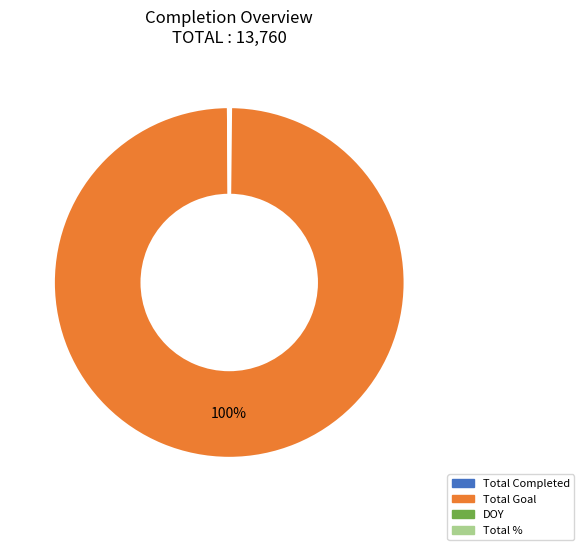

To the nearest percent, what is the average slice percentage?

25%